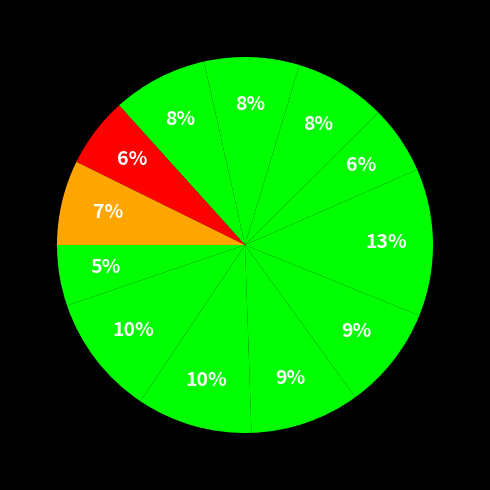

Count the number of slices in the pie.

12